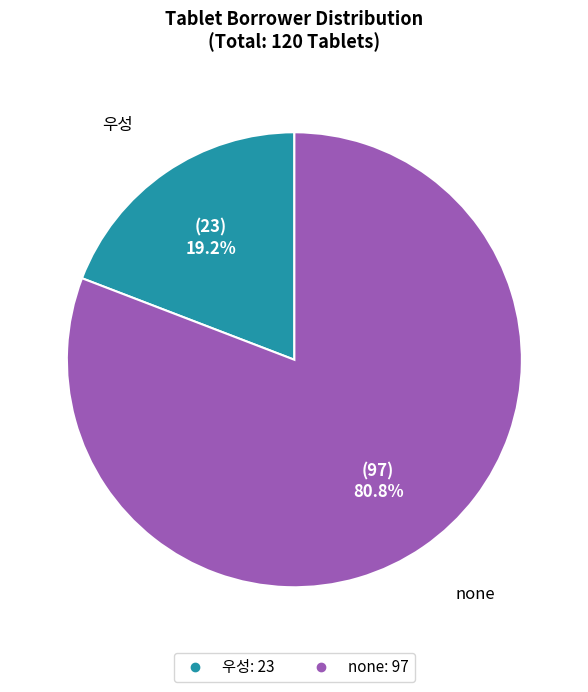

Which has a higher value, none or 우성?

none